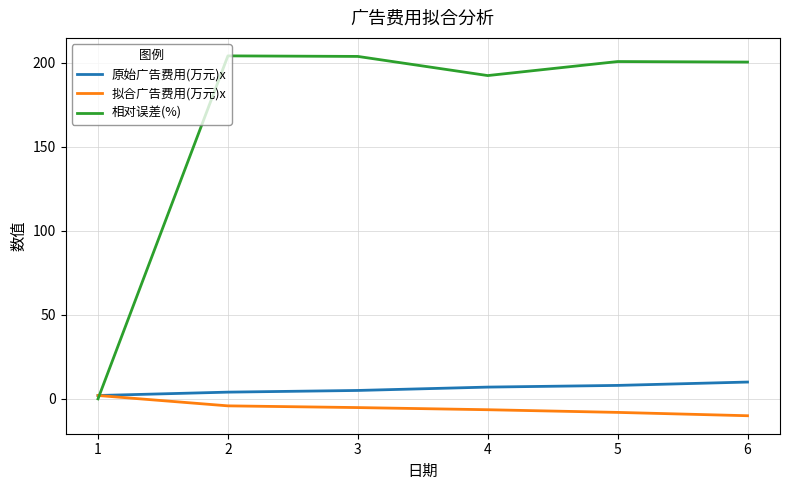

Which category has the lowest value in the 拟合广告费用(万元)x series?

6